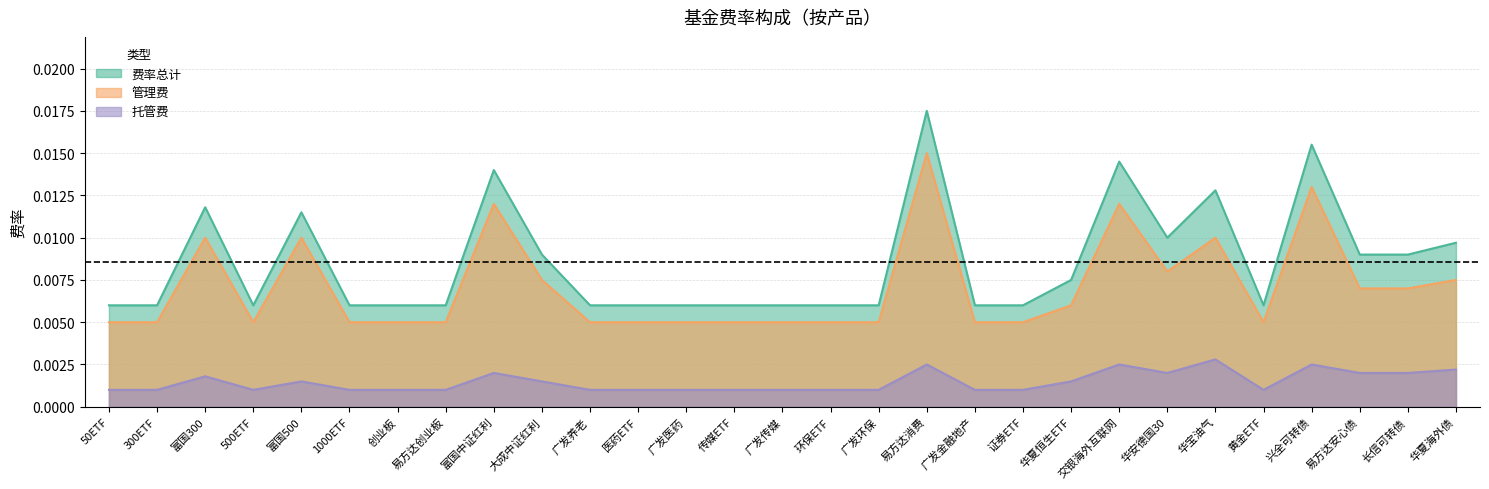

Which series has the largest range (max minus min)?

费率总计